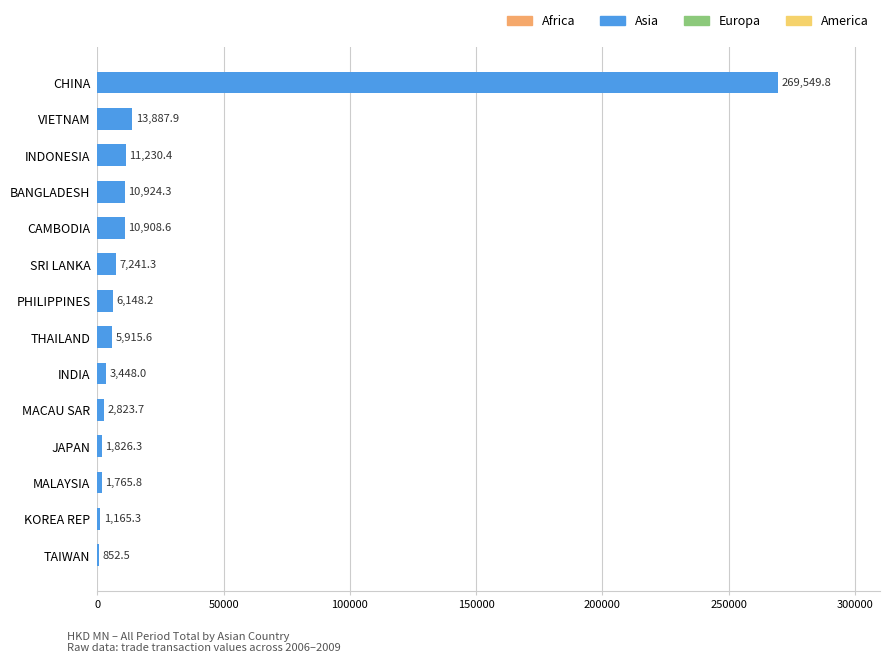

Which category has the highest value across all series?

CHINA